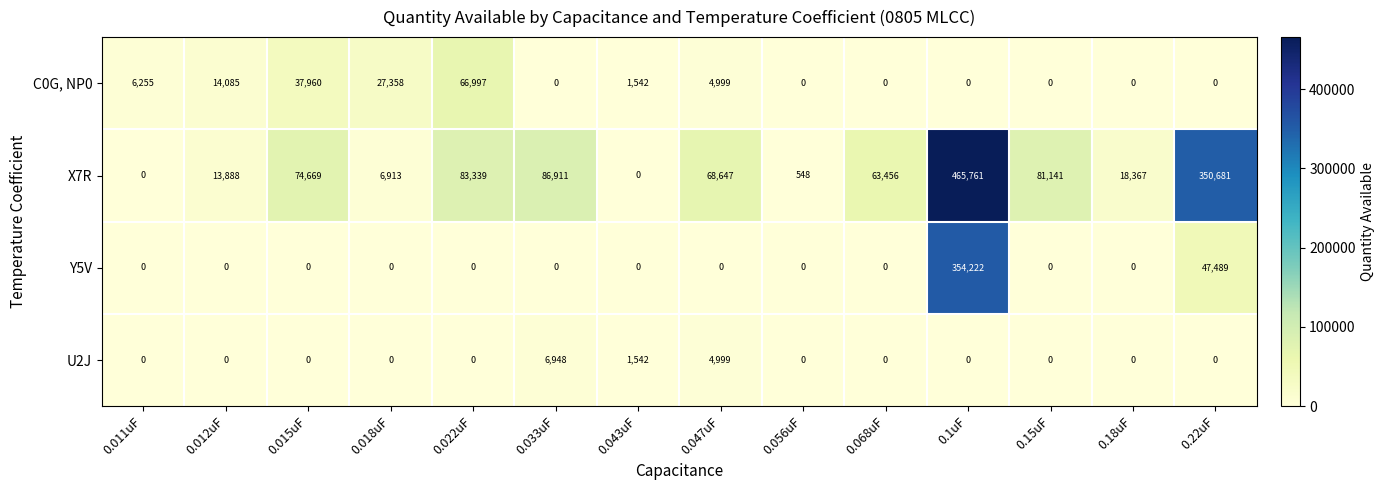

At which category is the sum across all series the highest?

0.1uF